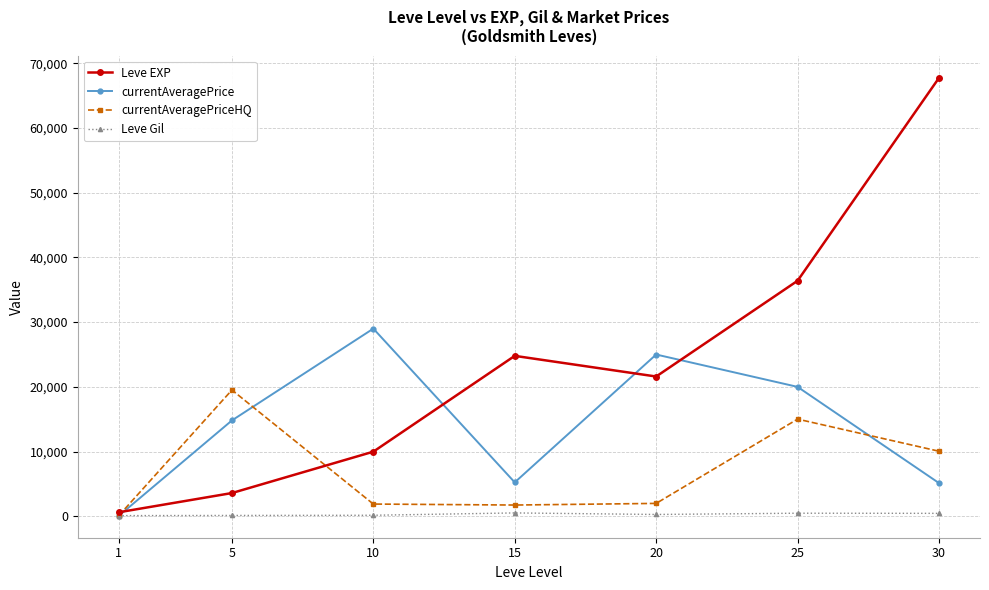

Which series ends up on top after the final intersection of currentAveragePriceHQ and Leve EXP?

Leve EXP